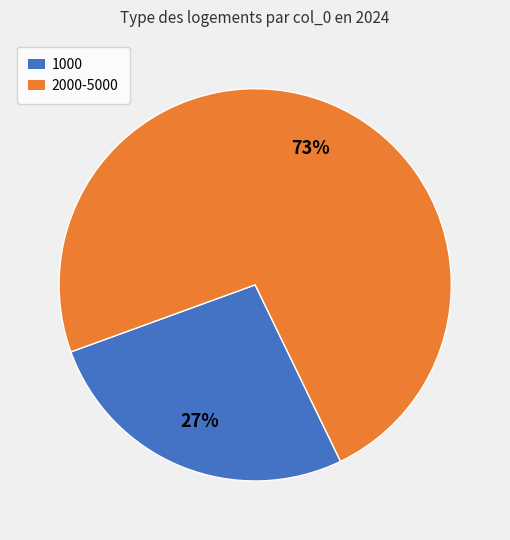

To the nearest percent, what is the average slice percentage?

50%